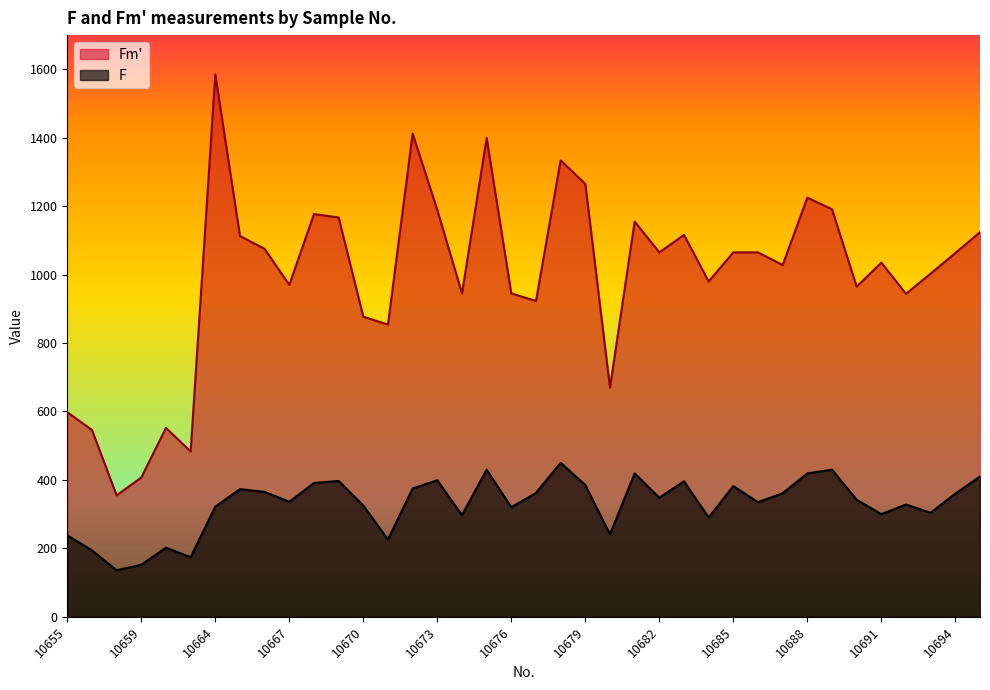

Reading left to right, list all the values displayed in this chart.

F: 10655=238	10657=194	10658=136	10659=152	10660=202	10661=174	10664=322	10665=373	10666=365	10667=336	10668=391	10669=397	10670=325	10671=226	10672=375	10673=399	10674=297	10675=430	10676=320	10677=362	10678=450	10679=385	10680=241	10681=419	10682=348	10683=396	10684=290	10685=382	10686=335	10687=361	10688=419	10689=430	10690=342	10691=300	10692=328	10693=304	10694=360	10695=410
Fm': 10655=598	10657=546	10658=355	10659=407	10660=552	10661=483	10664=1585	10665=1113	10666=1075	10667=970	10668=1177	10669=1167	10670=877	10671=854	10672=1412	10673=1189	10674=945	10675=1399	10676=945	10677=923	10678=1334	10679=1265	10680=670	10681=1155	10682=1065	10683=1116	10684=980	10685=1065	10686=1065	10687=1028	10688=1225	10689=1191	10690=965	10691=1035	10692=944	10693=1003	10694=1063	10695=1124